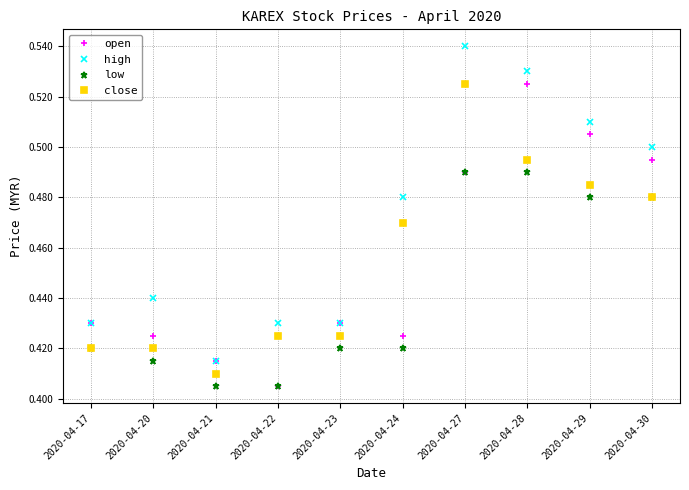

True or false: high and close cross at least once.

False